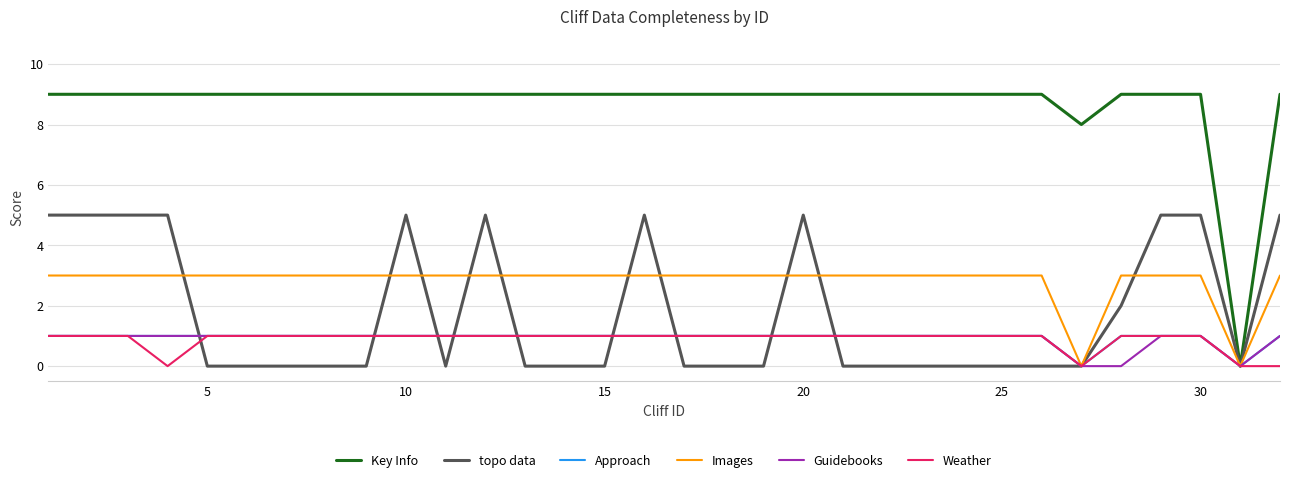

What is the maximum value shown in the chart?

9